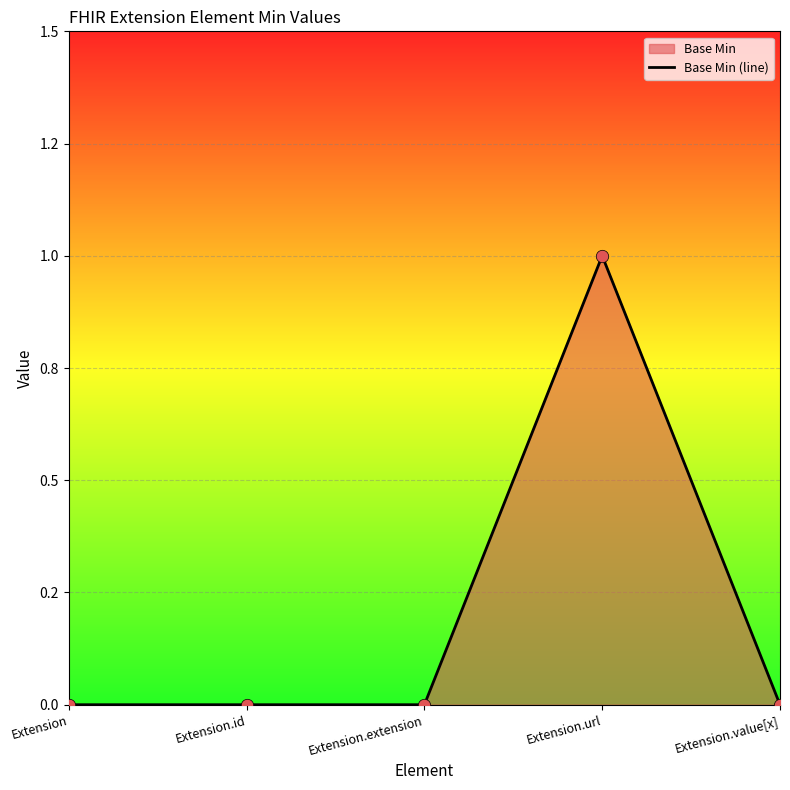

What is the change in value from Extension.extension to Extension.url?

+1